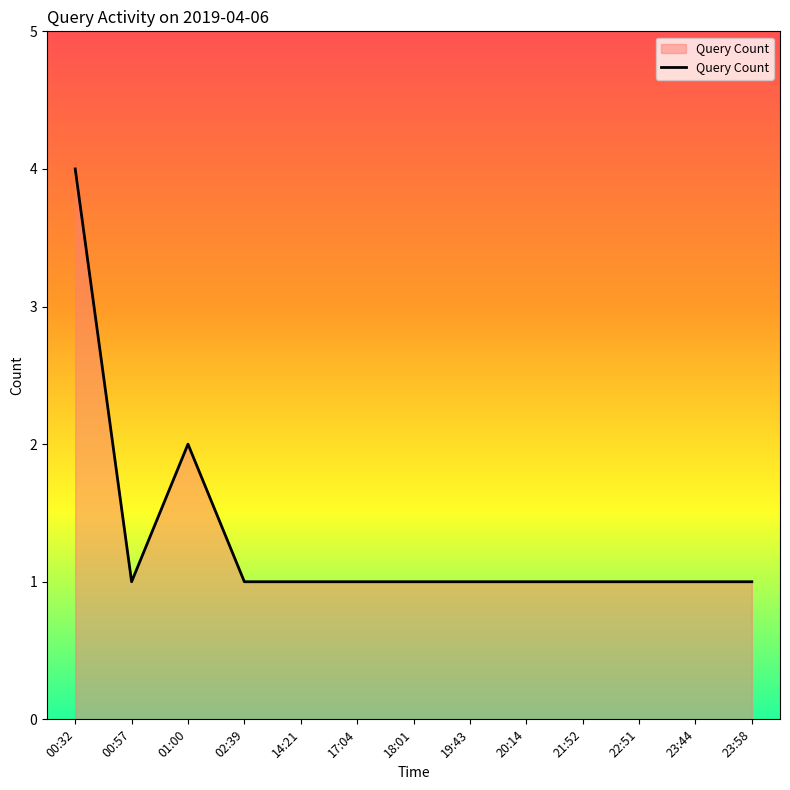

Is it true that the value at 22:51 is 1?

True